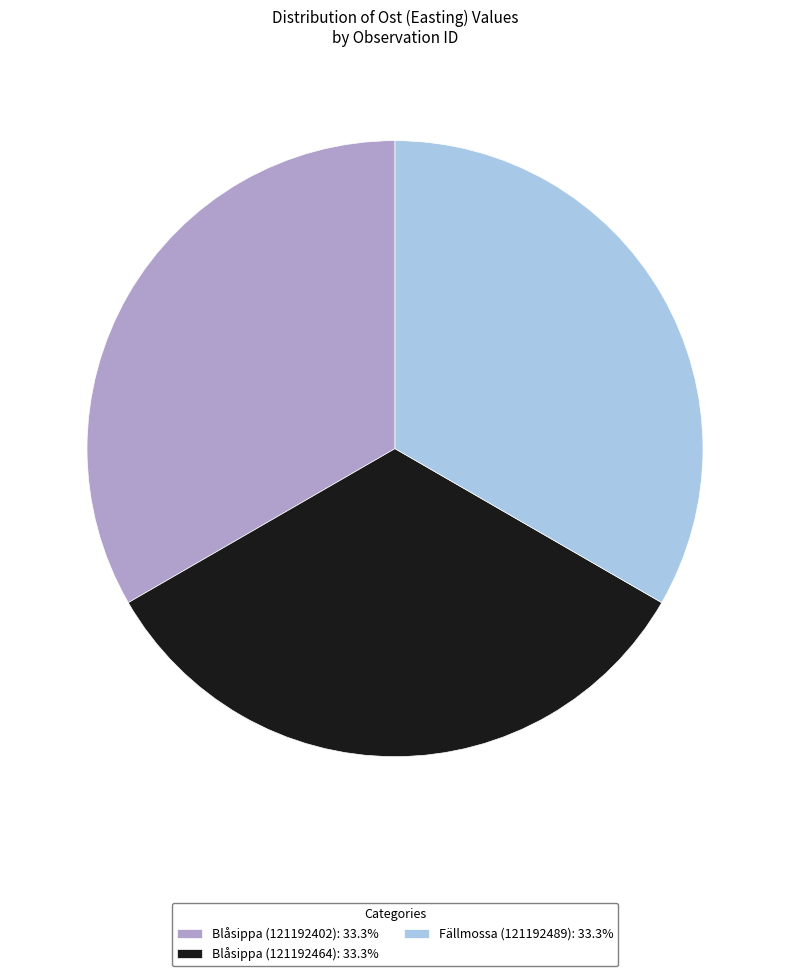

Approximately how many times larger is the value at Blåsippa (121192464): 33.3% compared to Blåsippa (121192402): 33.3%?

1.0